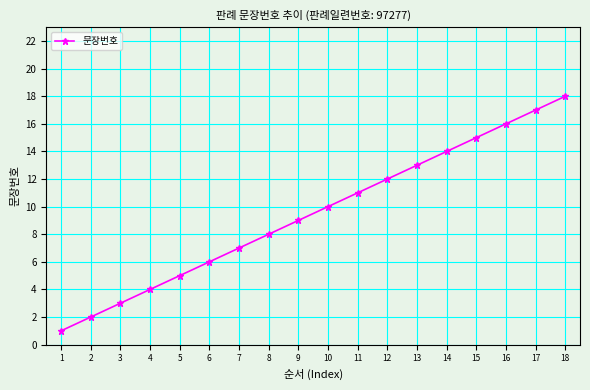

What is the difference between the maximum and minimum values?

17